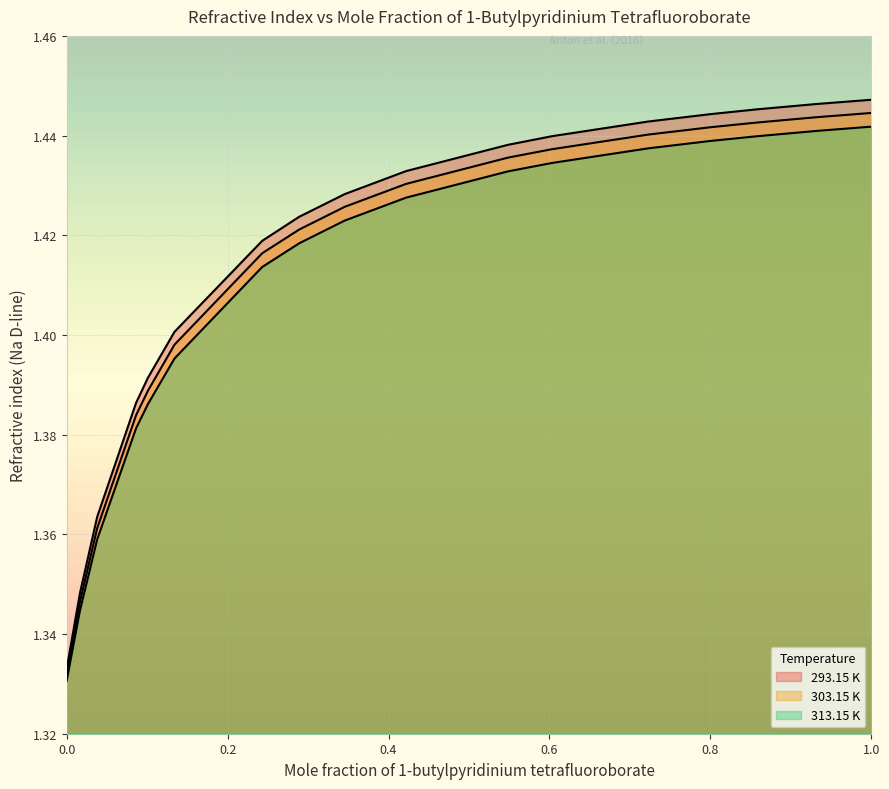

True or false: 313.15 K and 303.15 K intersect in this chart.

False